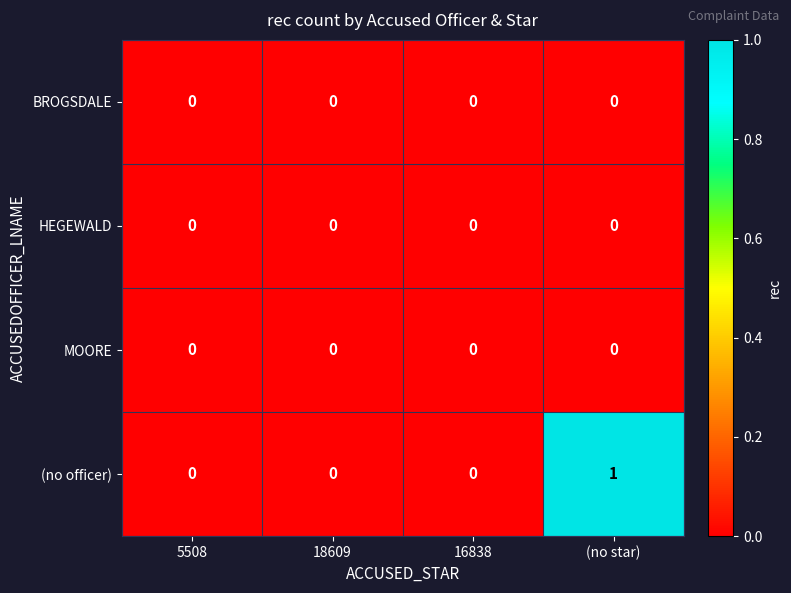

Which series has the largest total across all categories?

(no officer)